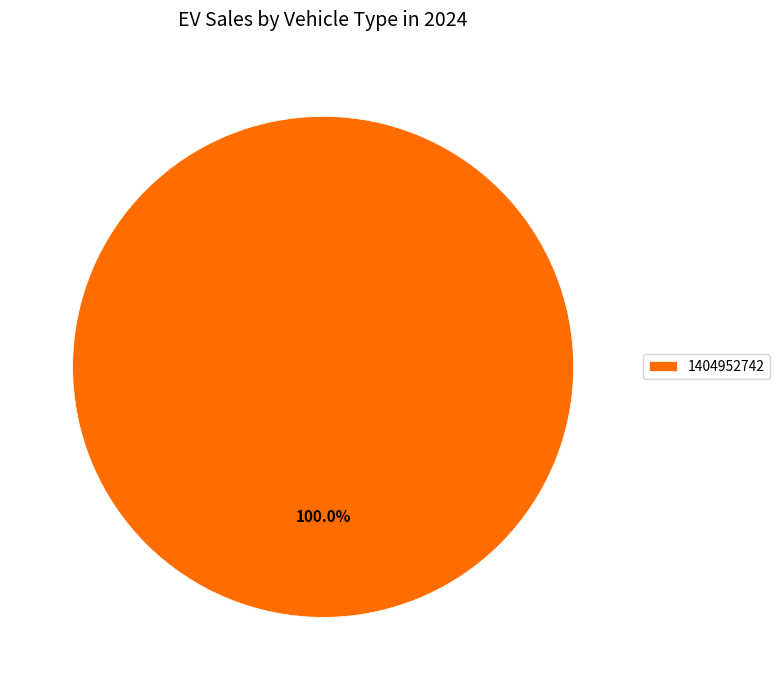

The 1404952742 slice represents 93% of the pie. True or false?

False